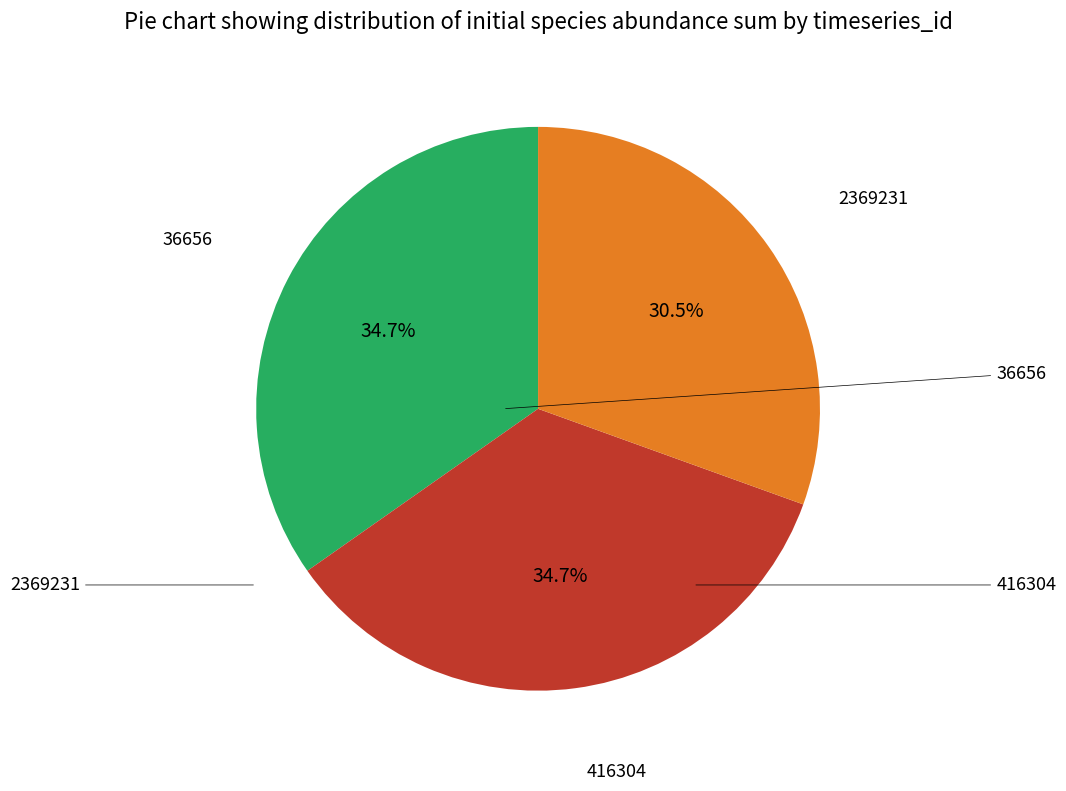

Does any single category account for the majority?

No